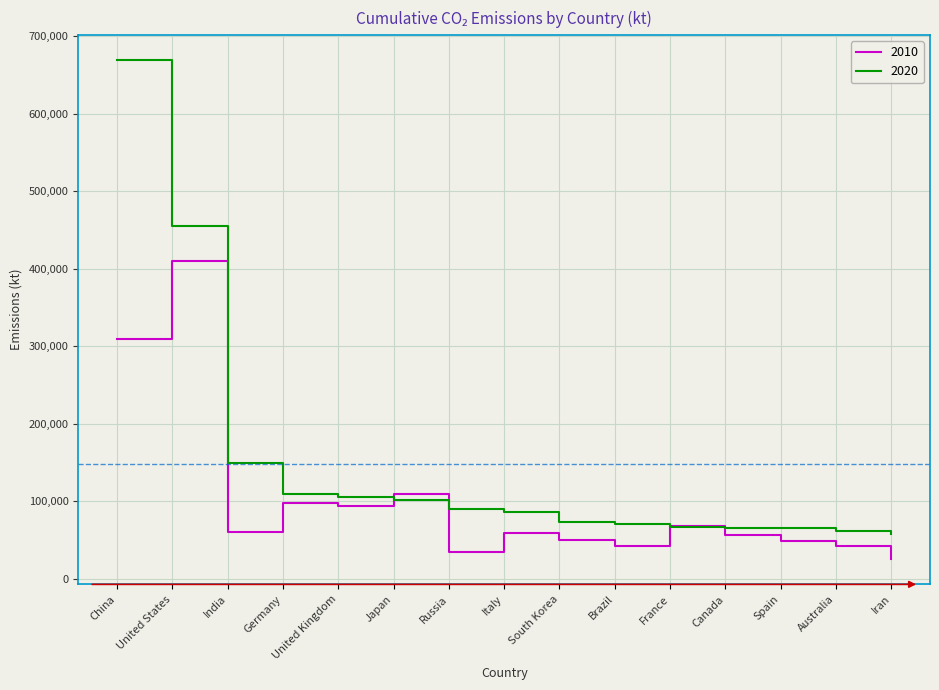

What is the sum of all 2010 values?

1502669